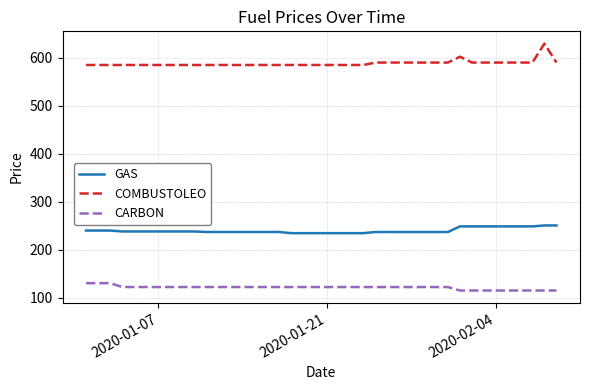

Rank the series by their maximum value, from lowest to highest.

CARBON, GAS, COMBUSTOLEO